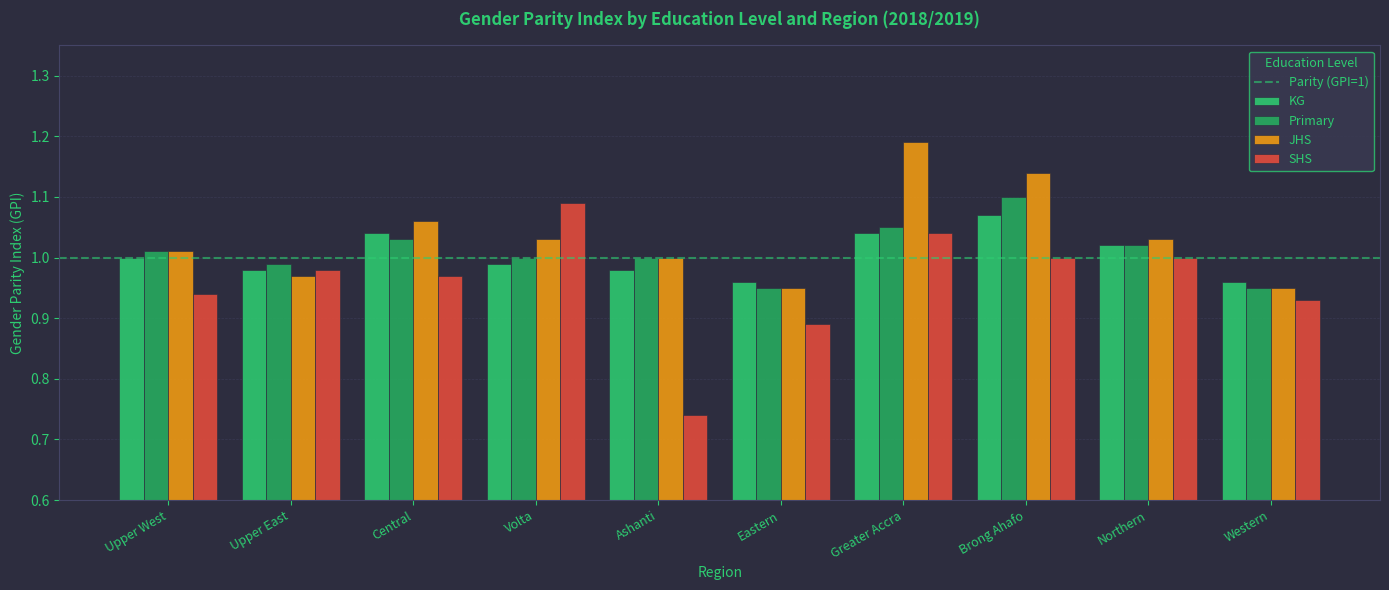

List the labels in order of KG value, largest first.

Brong Ahafo, Central, Greater Accra, Northern, Upper West, Volta, Upper East, Ashanti, Eastern, Western